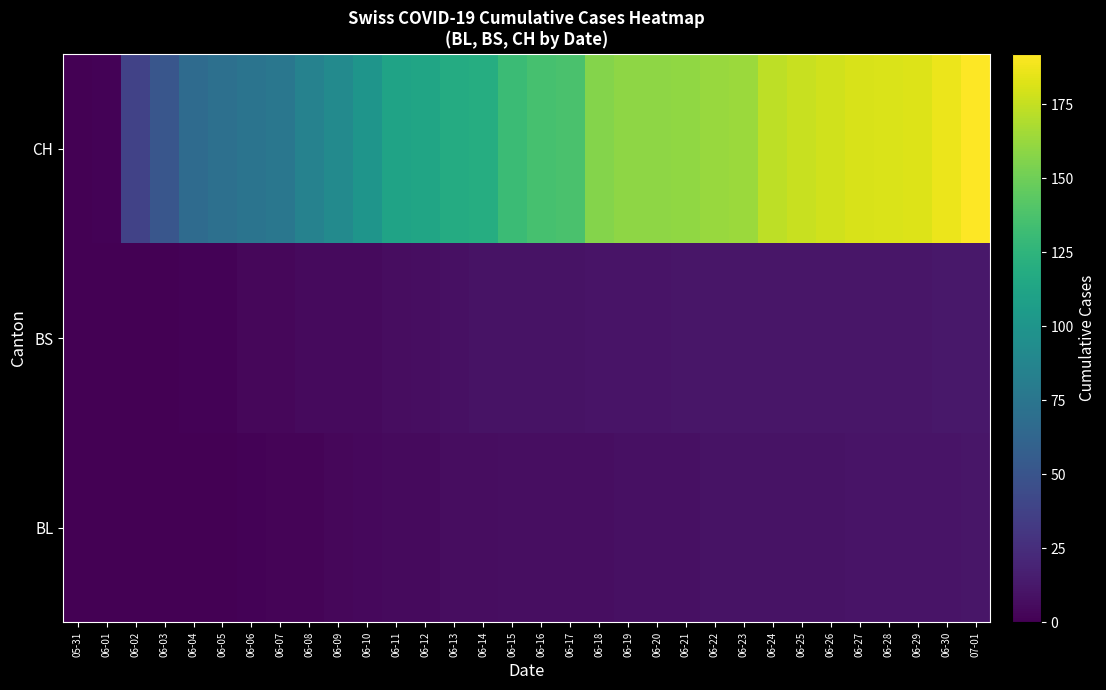

Reading left to right, what are all the values shown in this chart?

BL: 05-31=0	06-01=0	06-02=0	06-03=0	06-04=0	06-05=0	06-06=1	06-07=2	06-08=2	06-09=3	06-10=4	06-11=5	06-12=5	06-13=6	06-14=6	06-15=7	06-16=7	06-17=7	06-18=7	06-19=8	06-20=8	06-21=8	06-22=9	06-23=9	06-24=9	06-25=9	06-26=9	06-27=10	06-28=10	06-29=10	06-30=10	07-01=11
BS: 05-31=0	06-01=0	06-02=0	06-03=0	06-04=1	06-05=1	06-06=3	06-07=3	06-08=5	06-09=5	06-10=5	06-11=6	06-12=7	06-13=8	06-14=9	06-15=9	06-16=9	06-17=9	06-18=10	06-19=10	06-20=10	06-21=11	06-22=11	06-23=11	06-24=11	06-25=11	06-26=11	06-27=11	06-28=11	06-29=11	06-30=12	07-01=12
CH: 05-31=0	06-01=1	06-02=38	06-03=51	06-04=66	06-05=70	06-06=74	06-07=76	06-08=84	06-09=91	06-10=100	06-11=111	06-12=113	06-13=117	06-14=119	06-15=131	06-16=135	06-17=137	06-18=156	06-19=159	06-20=159	06-21=160	06-22=162	06-23=163	06-24=173	06-25=176	06-26=178	06-27=180	06-28=181	06-29=182	06-30=186	07-01=192